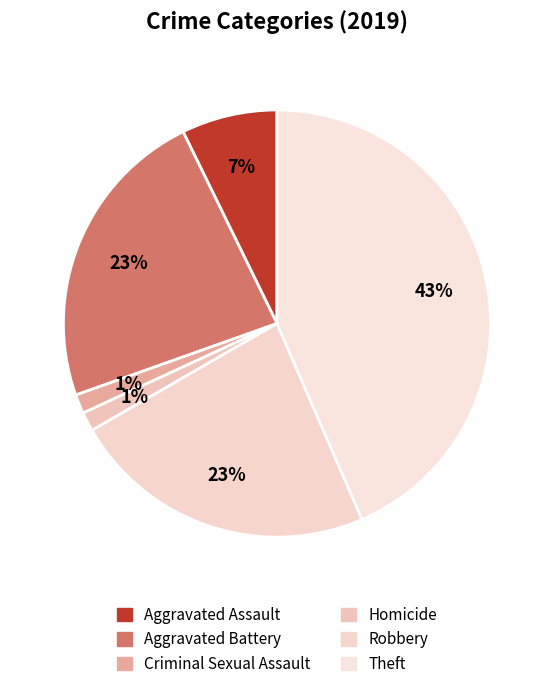

Does Aggravated Battery account for over 50% of the chart?

No